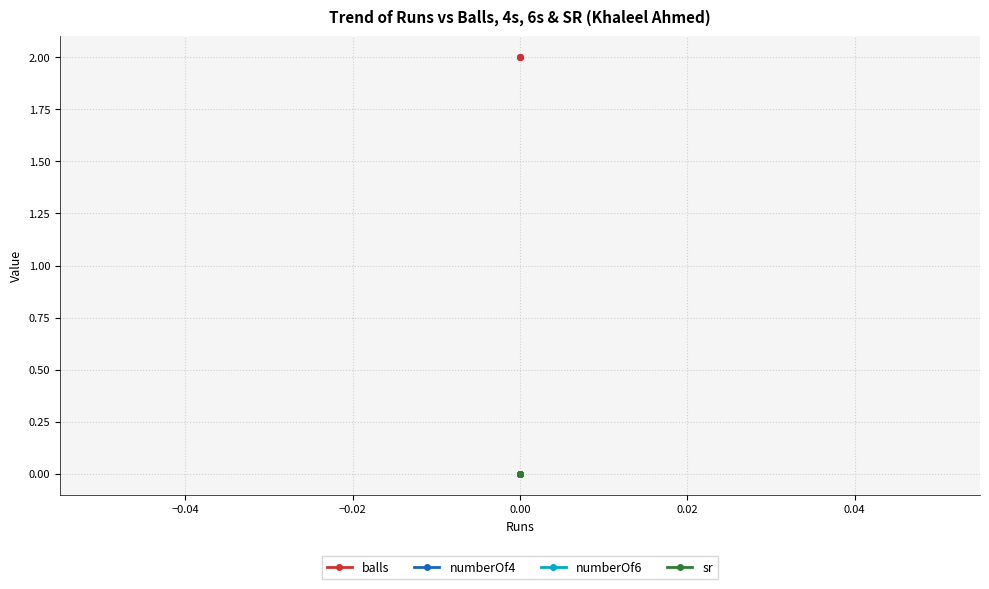

List the series in order of their peak value, highest first.

balls, numberOf4, numberOf6, sr